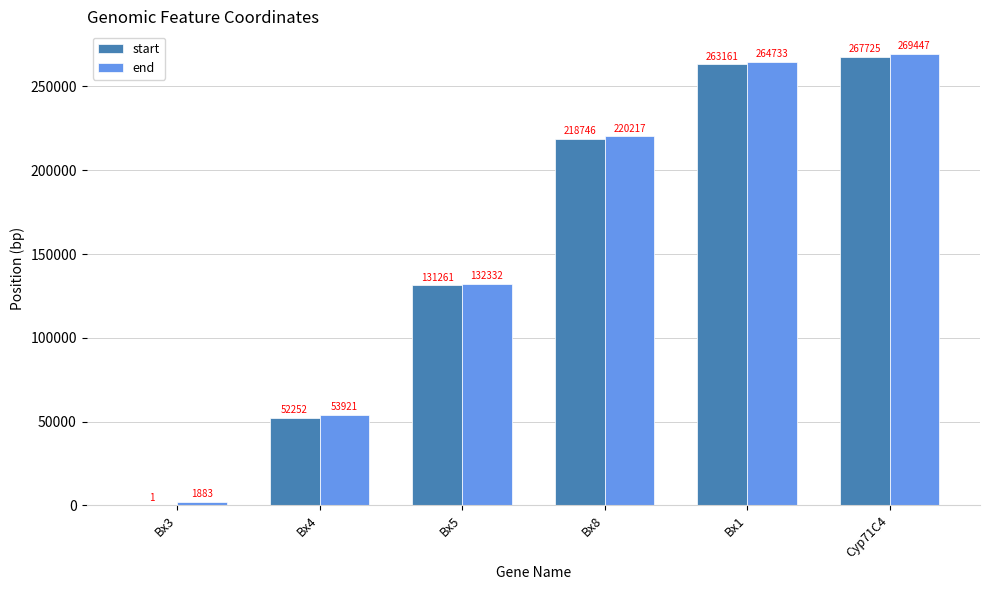

Which series has the widest spread of values?

start